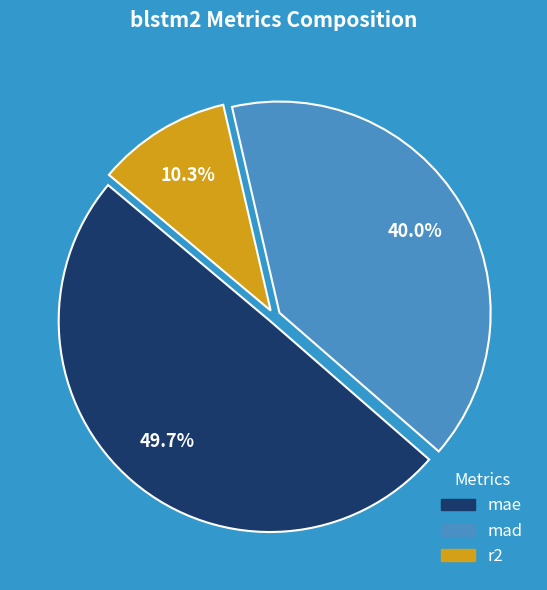

Combined, what portion of the pie is mae and mad?

89.7%